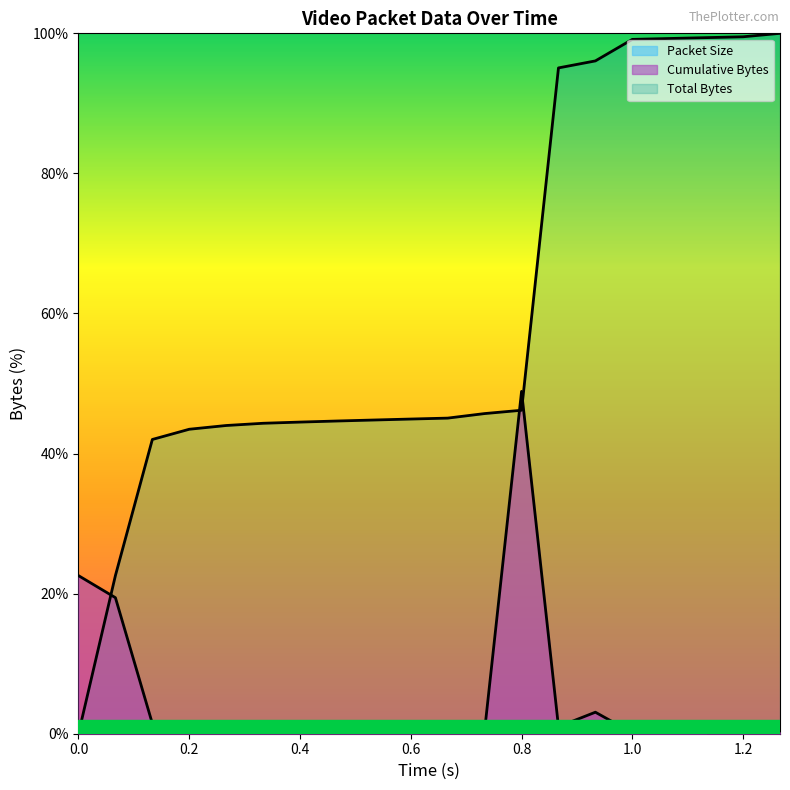

Reading left to right, what are all the values shown in this chart?

Cumulative Bytes: 0.0=22.6	0.066667=19.4	0.133333=1.5	0.2=0.5	0.266667=0.3	0.333333=0.2	0.4=0.2	0.466667=0.1	0.533333=0.1	0.6=0.1	0.666667=0.6	0.733333=0.5	0.8=48.9	0.866667=1.0	0.933333=3.1	1.0=0.1	1.066667=0.1	1.133333=0.1	1.2=0.5	1.266667=0.2
Total Bytes: 0.0=0.0	0.066667=22.6	0.133333=42.0	0.2=43.5	0.266667=44.0	0.333333=44.3	0.4=44.5	0.466667=44.6	0.533333=44.8	0.6=44.9	0.666667=45.1	0.733333=45.7	0.8=46.2	0.866667=95.1	0.933333=96.1	1.0=99.1	1.066667=99.3	1.133333=99.4	1.2=99.5	1.266667=100.0